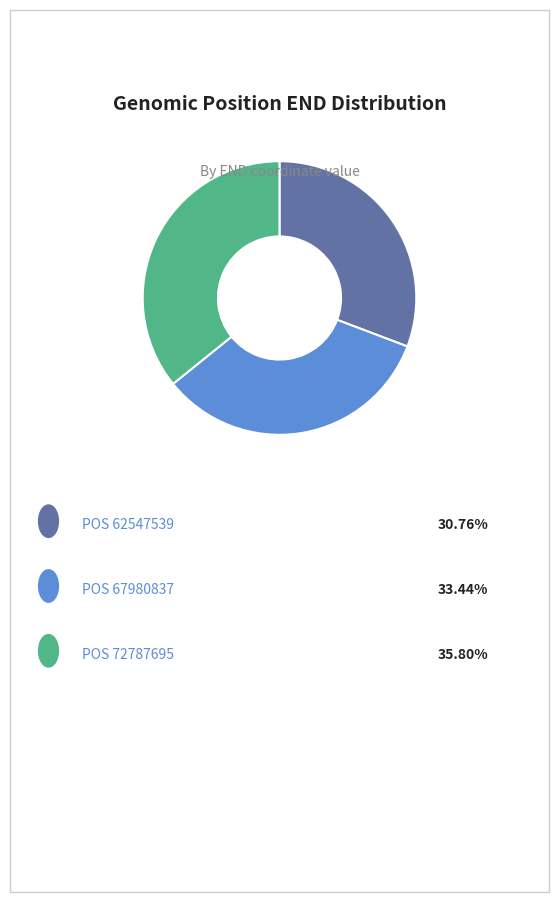

Does any single category account for the majority?

No